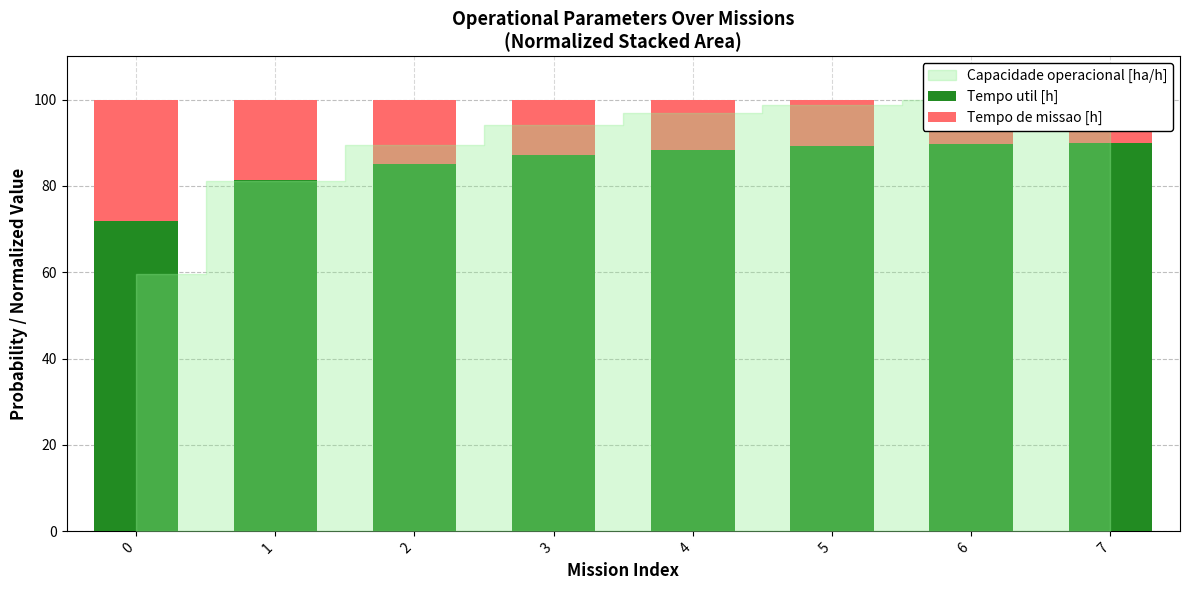

Are the bars horizontal?

No